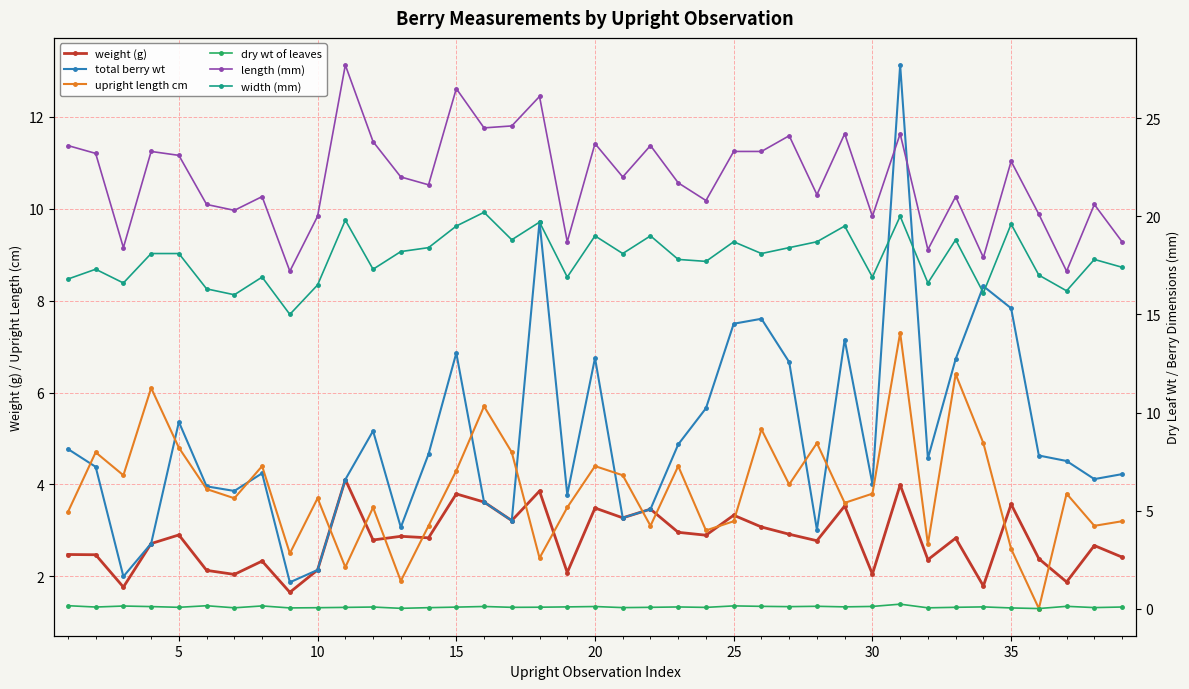

True or false: total berry wt and weight (g) intersect in this chart.

False